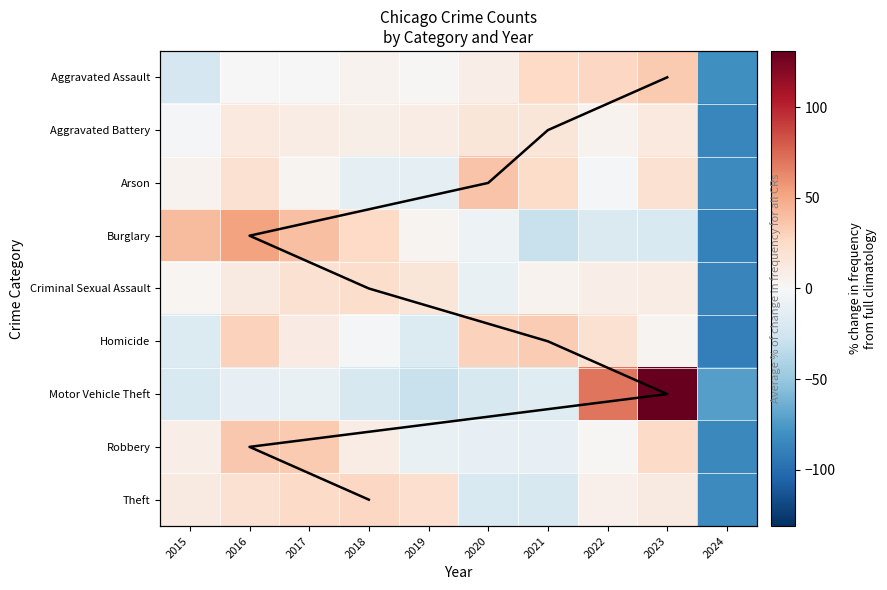

At which label does Aggravated Battery first exceed 9?

2016